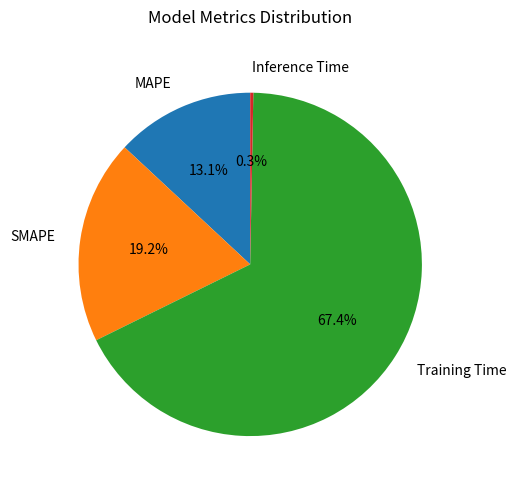

Is the sum of MAPE and Training Time greater than half?

Yes